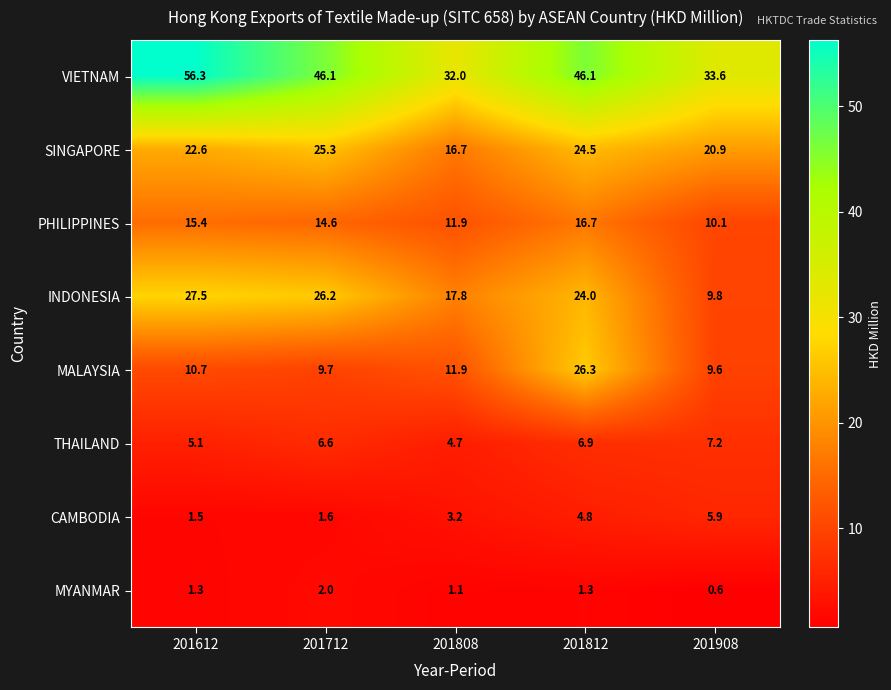

How many categories are shown in the chart?

5